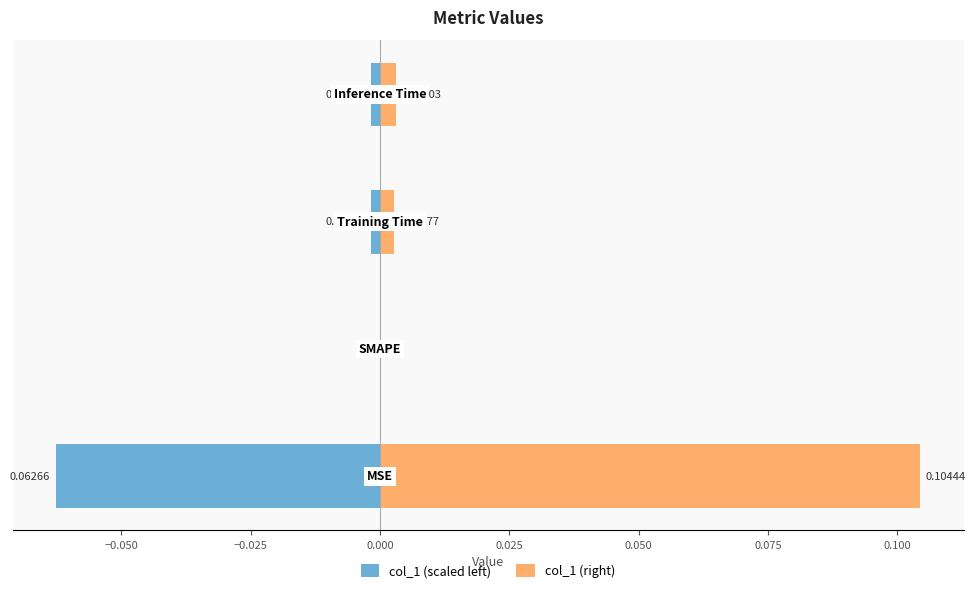

The value of col_1 (right) at −0.050 is 0.0. True or false?

True